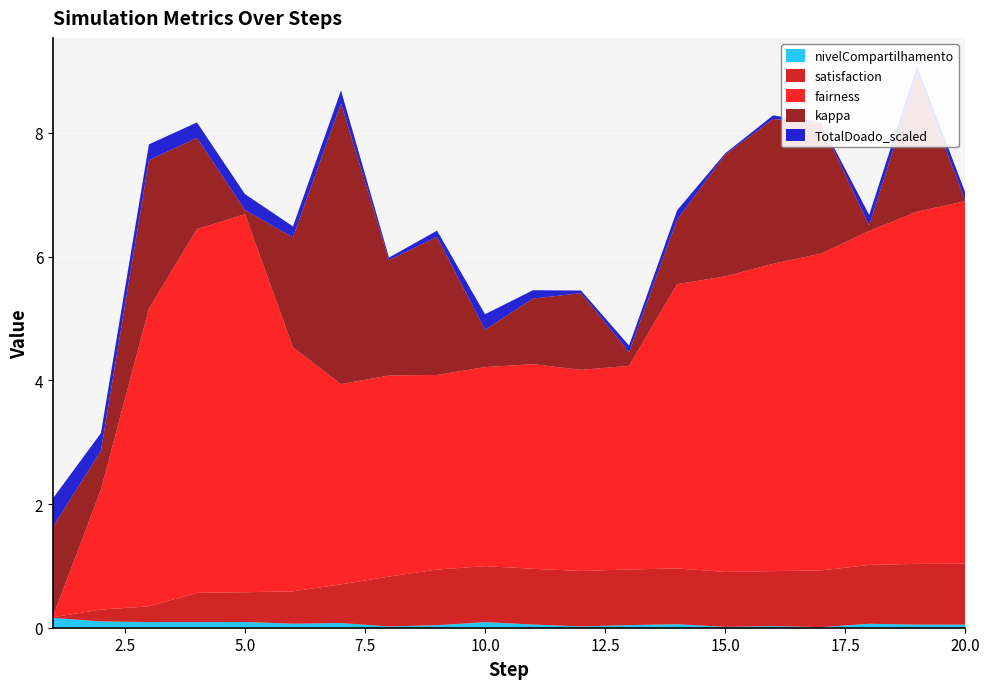

Reading left to right, transcribe all the data shown in this chart.

nivelCompartilhamento: 1=0.5	2=0.4	3=0.4	4=0.4	5=0.4	6=0.4	7=0.4	8=0.3	9=0.3	10=0.4	11=0.3	12=0.3	13=0.3	14=0.3	15=0.3	16=0.3	17=0.3	18=0.4	19=0.3	20=0.3
satisfaction: 1=-0.5	2=-0.3	3=-0.2	4=-0.0	5=-0.0	6=0.0	7=0.1	8=0.3	9=0.4	10=0.4	11=0.4	12=0.4	13=0.4	14=0.4	15=0.4	16=0.4	17=0.4	18=0.5	19=0.5	20=0.5
fairness: 1=-0.3	2=1.6	3=4.5	4=5.6	5=5.8	6=3.7	7=2.9	8=3.0	9=2.9	10=2.9	11=3.0	12=3.0	13=3.0	14=4.3	15=4.5	16=4.7	17=4.8	18=5.1	19=5.4	20=5.6
kappa: 1=2.6	2=1.7	3=3.5	4=2.6	5=1.2	6=2.9	7=5.6	8=3.0	9=3.3	10=1.7	11=2.2	12=2.3	13=1.3	14=2.1	15=3.1	16=3.4	17=3.2	18=1.2	19=3.3	20=1.1
TotalDoado_scaled: 1=1.4	2=1.2	3=1.2	4=1.1	5=1.2	6=1.1	7=1.1	8=0.9	9=1.0	10=1.1	11=1.0	12=0.9	13=1.0	14=1.0	15=0.9	16=1.0	17=0.9	18=1.1	19=1.0	20=1.0